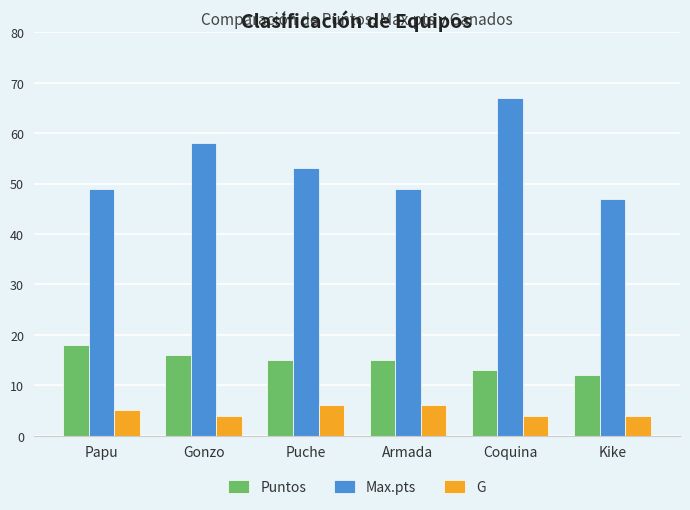

What is the maximum value for Puntos?

18